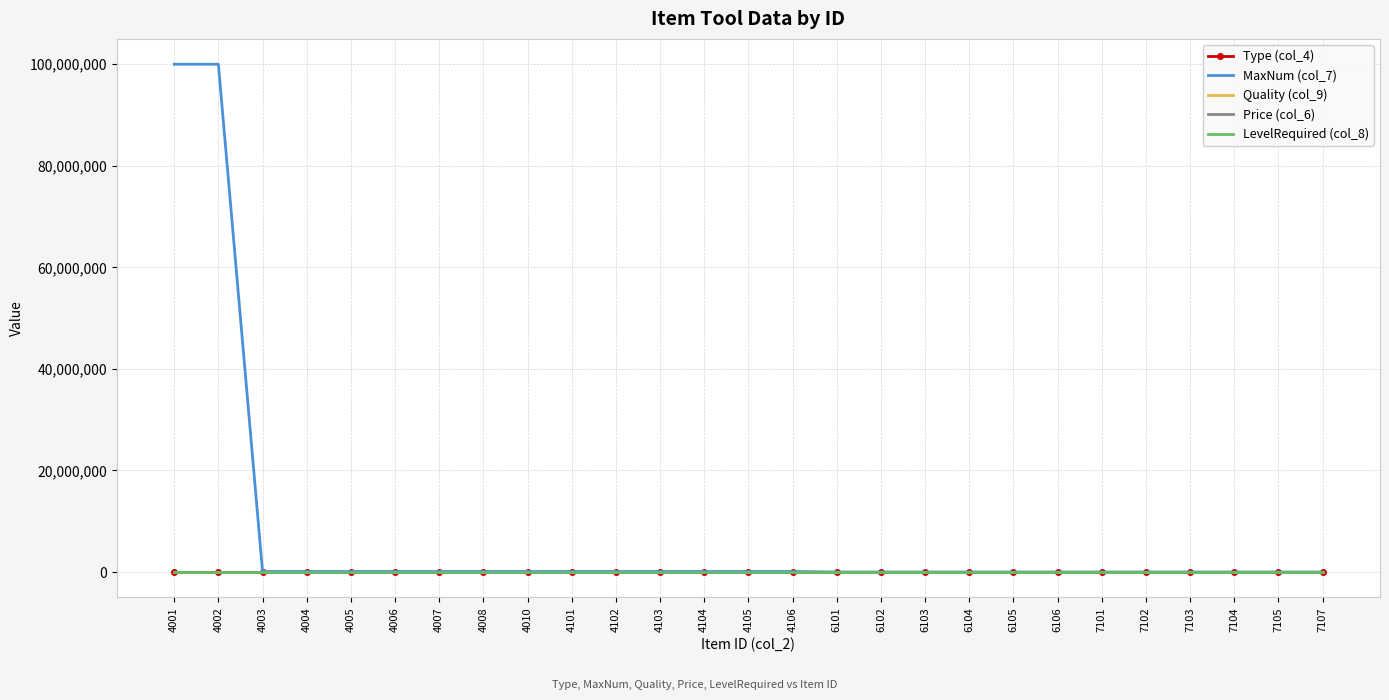

Which series has the largest range (max minus min)?

MaxNum (col_7)